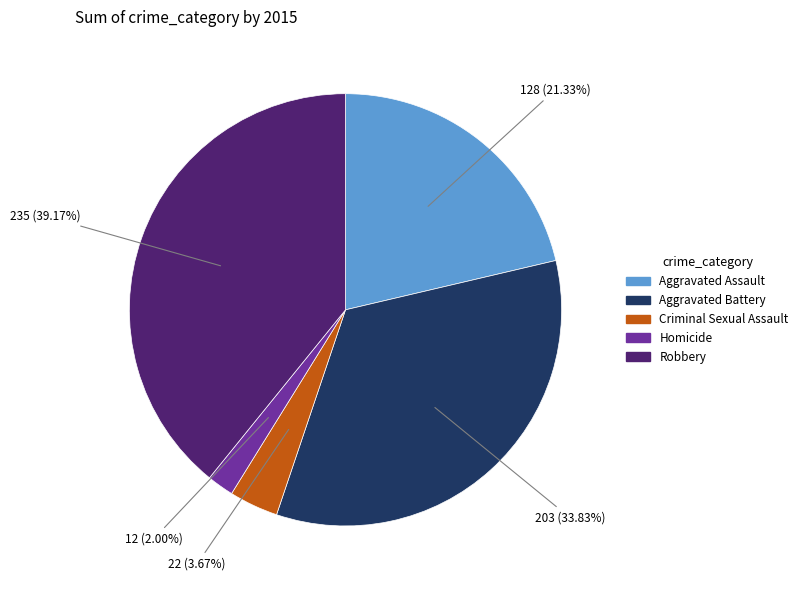

What percentage do Aggravated Assault and Homicide together represent?

23.3%